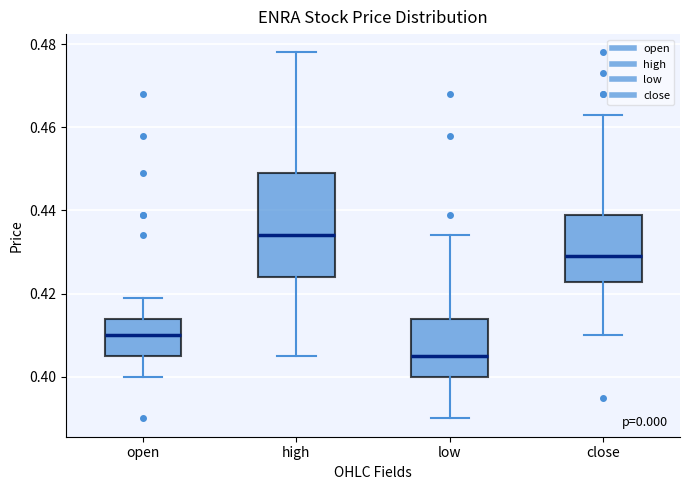

Reading left to right, transcribe this box plot: for each box, give where its median line is, the range the box spans, and where its two whiskers end, as read against the y-axis. The values are not printed on the chart, so give them approximately, as read against the axis.

open: median 0.410, box 0.406 to 0.414, whiskers 0.400 to 0.420
high: median 0.434, box 0.424 to 0.450, whiskers 0.406 to 0.478
low: median 0.406, box 0.400 to 0.414, whiskers 0.390 to 0.434
close: median 0.430, box 0.422 to 0.440, whiskers 0.410 to 0.464